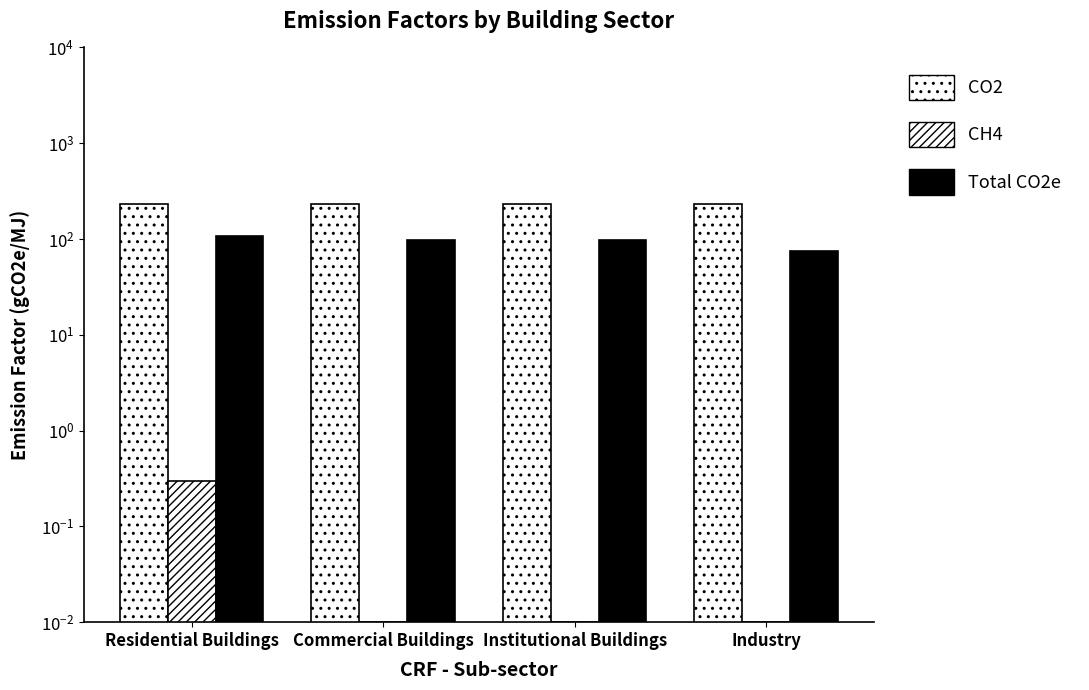

What position from the left is Institutional Buildings?

3